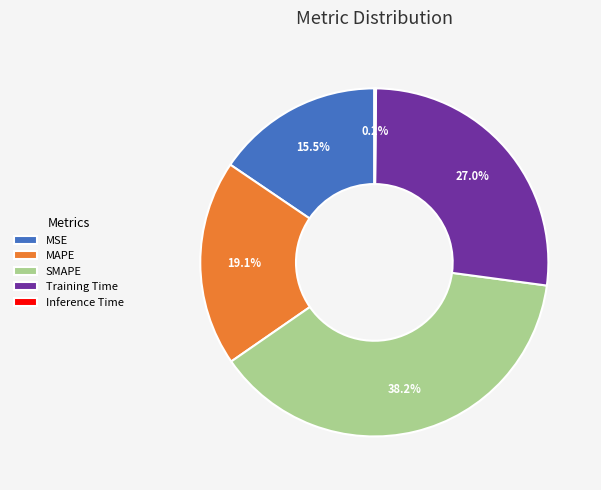

Which category has the biggest portion of the pie?

SMAPE